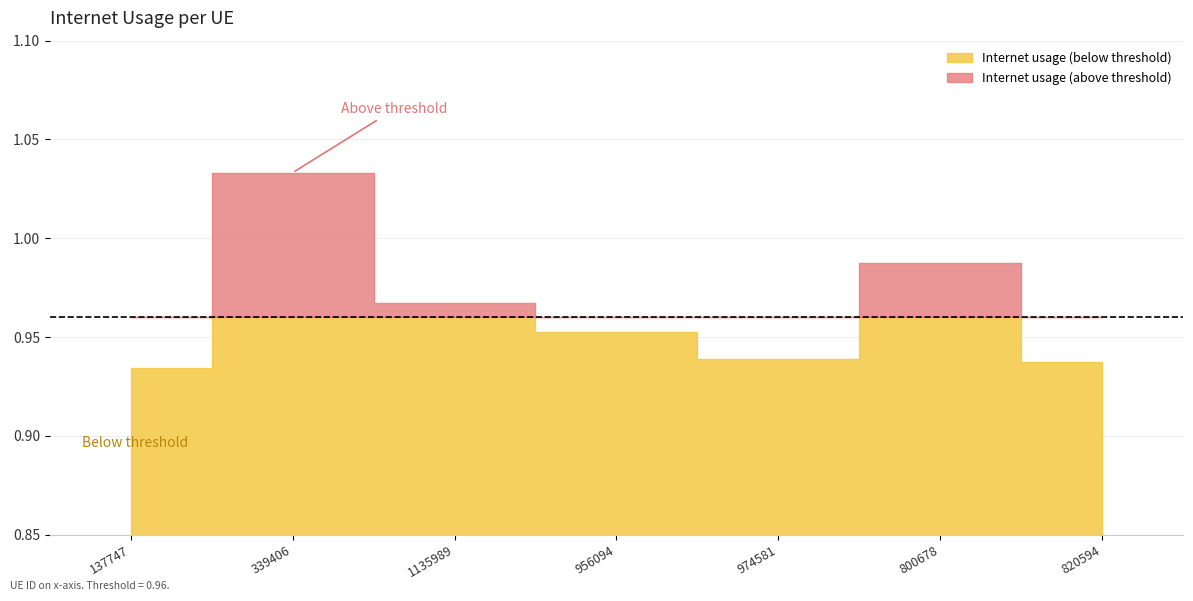

Reading left to right, what are all the values shown in this chart?

137747=0.9	339406=1.0	1135989=1.0	956094=1.0	974581=0.9	800678=1.0	820594=0.9